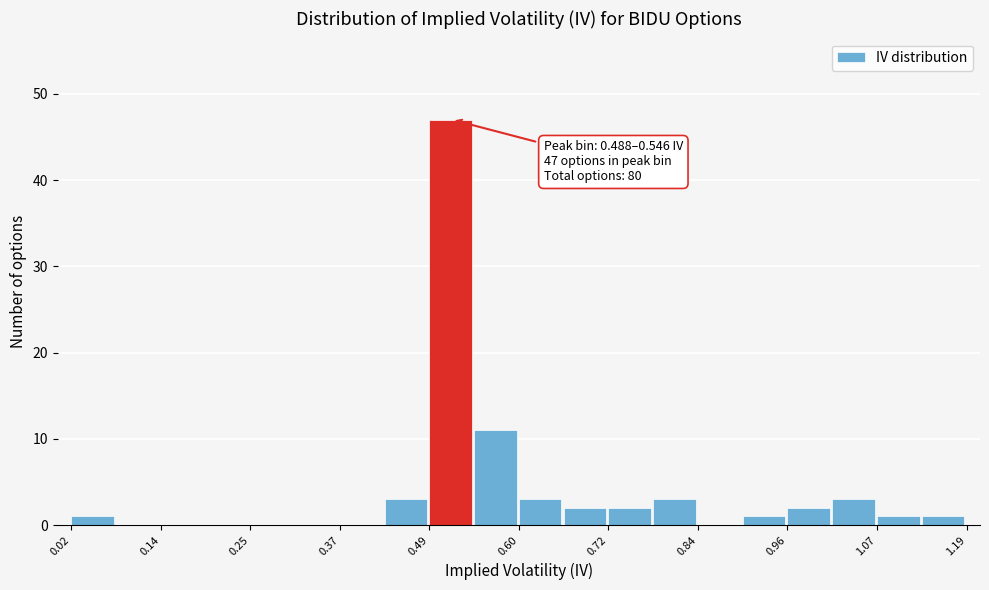

Read against the x-axis, roughly where is the centre of the tallest bar?

0.52